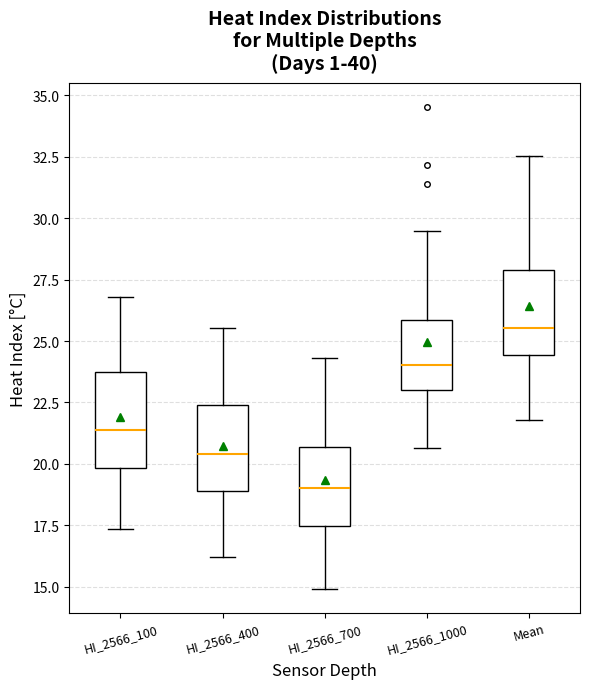

Which box's median line is the lowest?

HI_2566_700